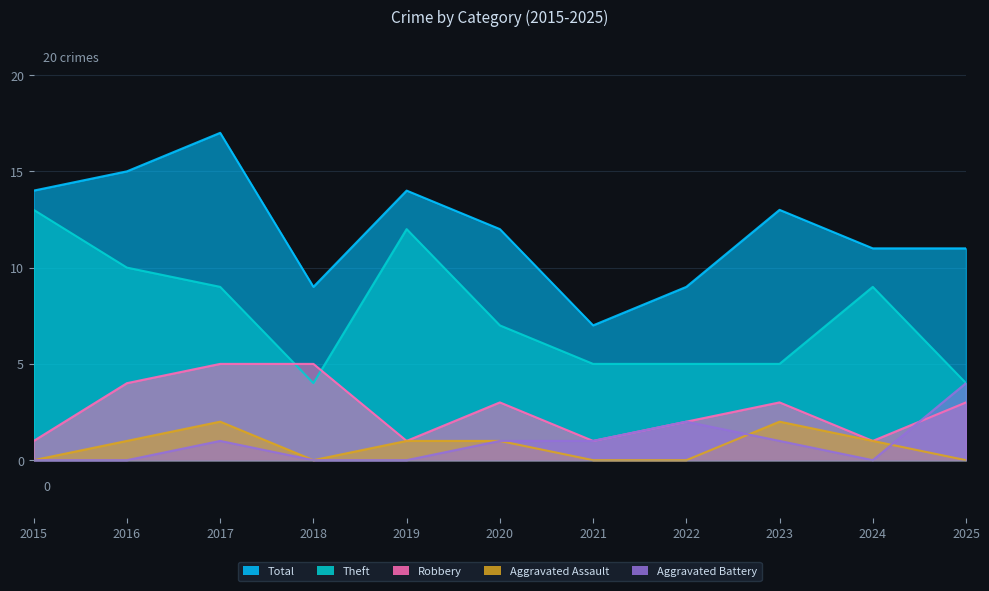

Count the number of categories in the chart.

11